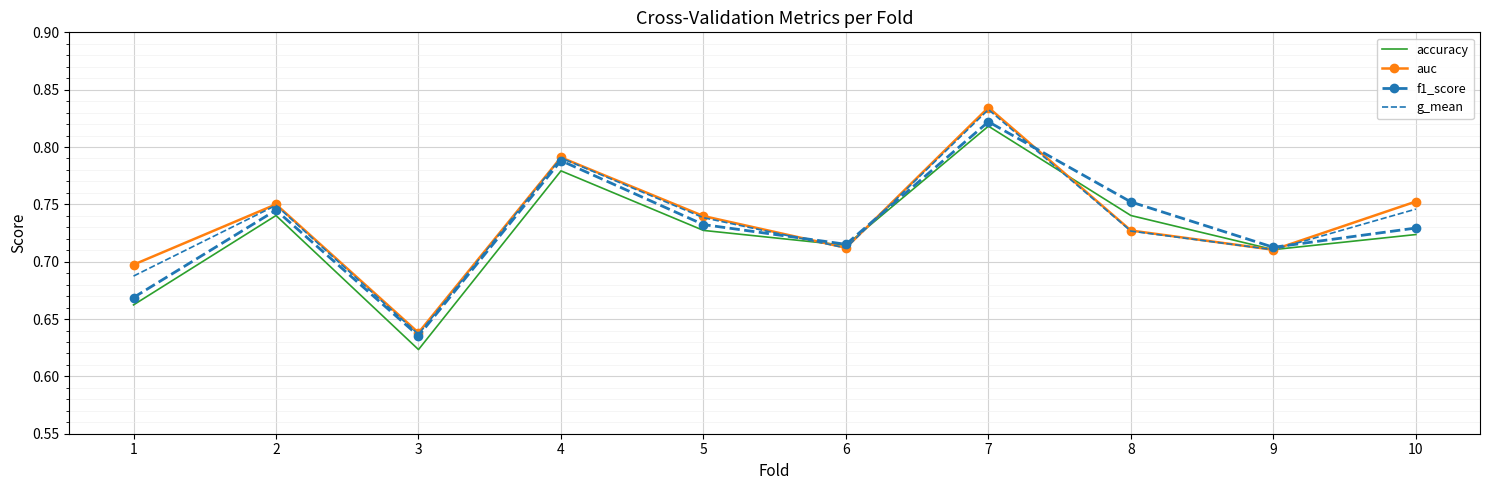

At which category does auc reach its first local valley?

3